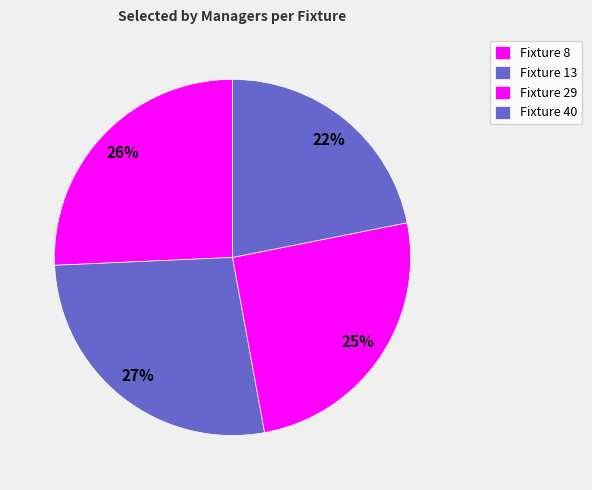

To the nearest percent, what is the combined percentage of Fixture 40 and Fixture 13?

49%